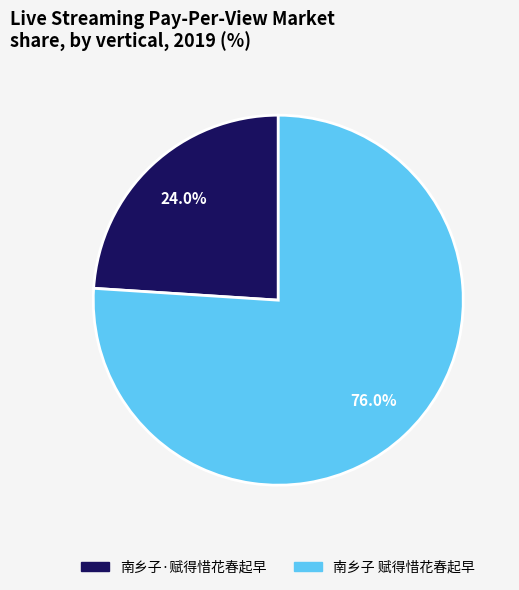

Count the number of slices in the pie.

2